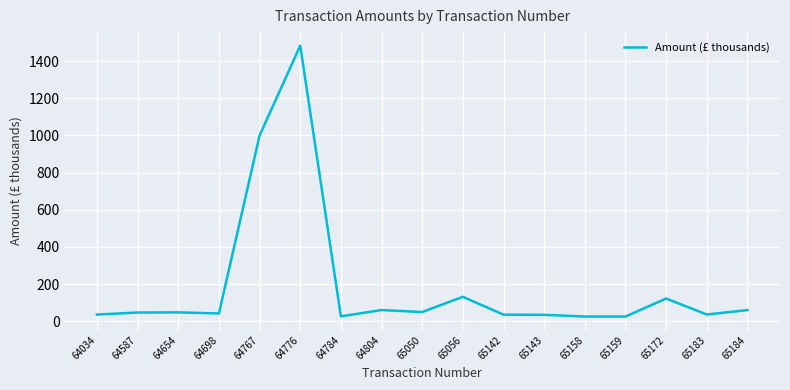

At which label is the value closest to 754?

64767